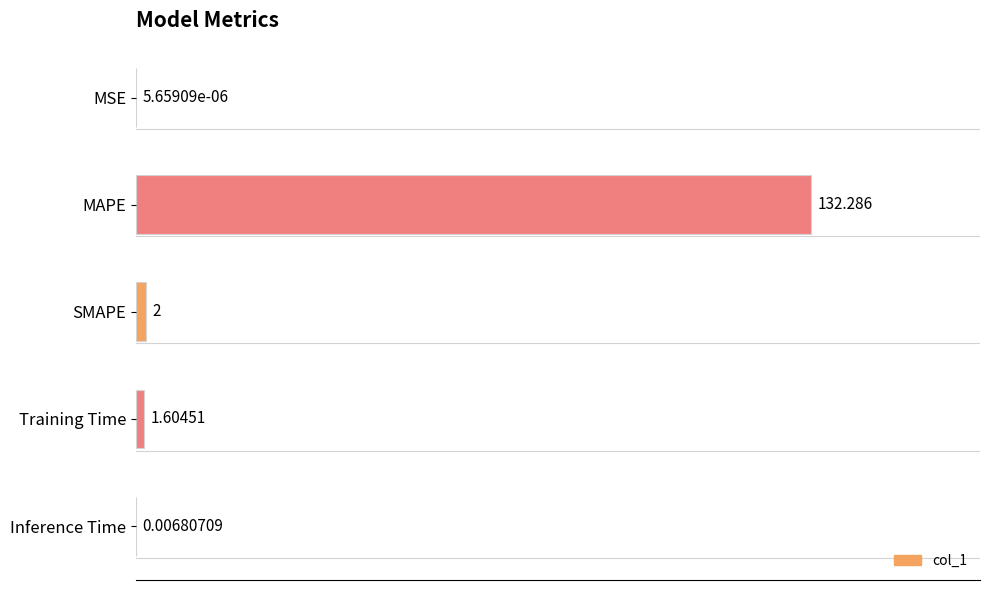

Between MAPE and Training Time, which is larger?

MAPE